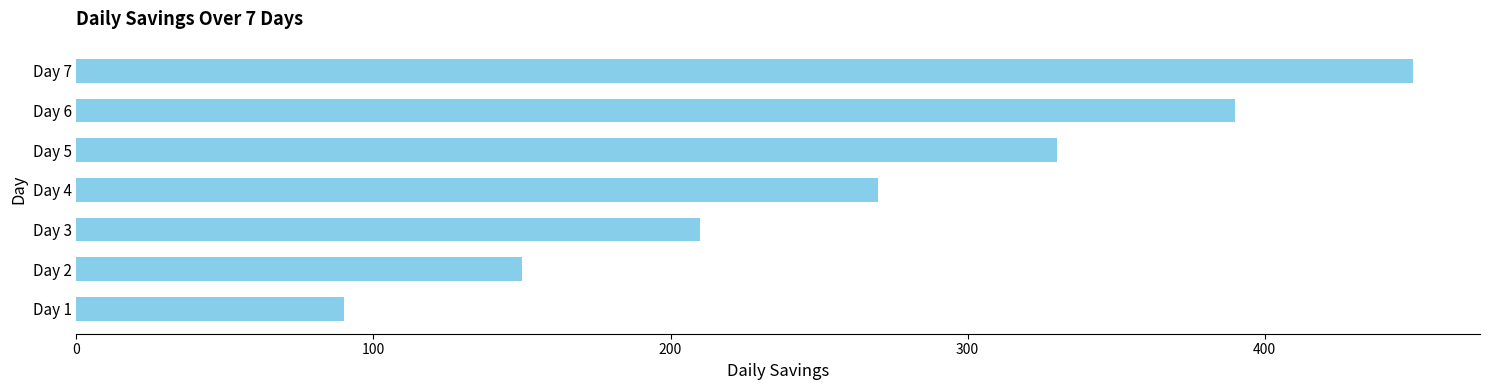

What is the greatest value displayed?

450